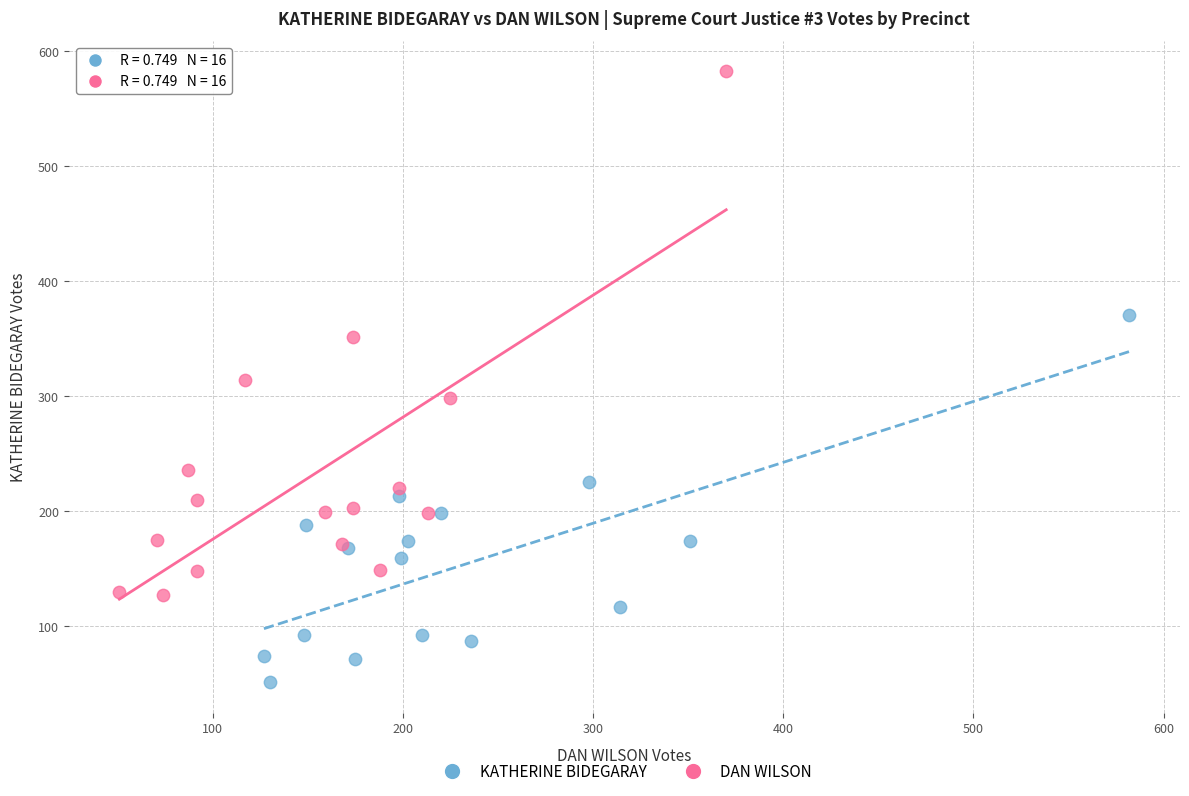

Which series contains the highest Y value?

DAN WILSON